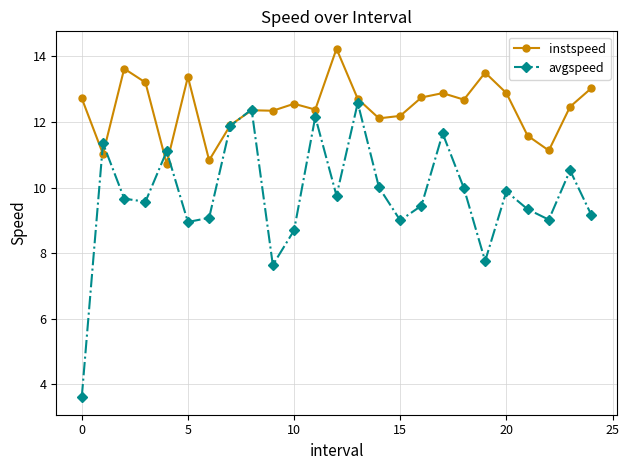

What is the difference between the second highest and minimum values in the avgspeed series?

8.8